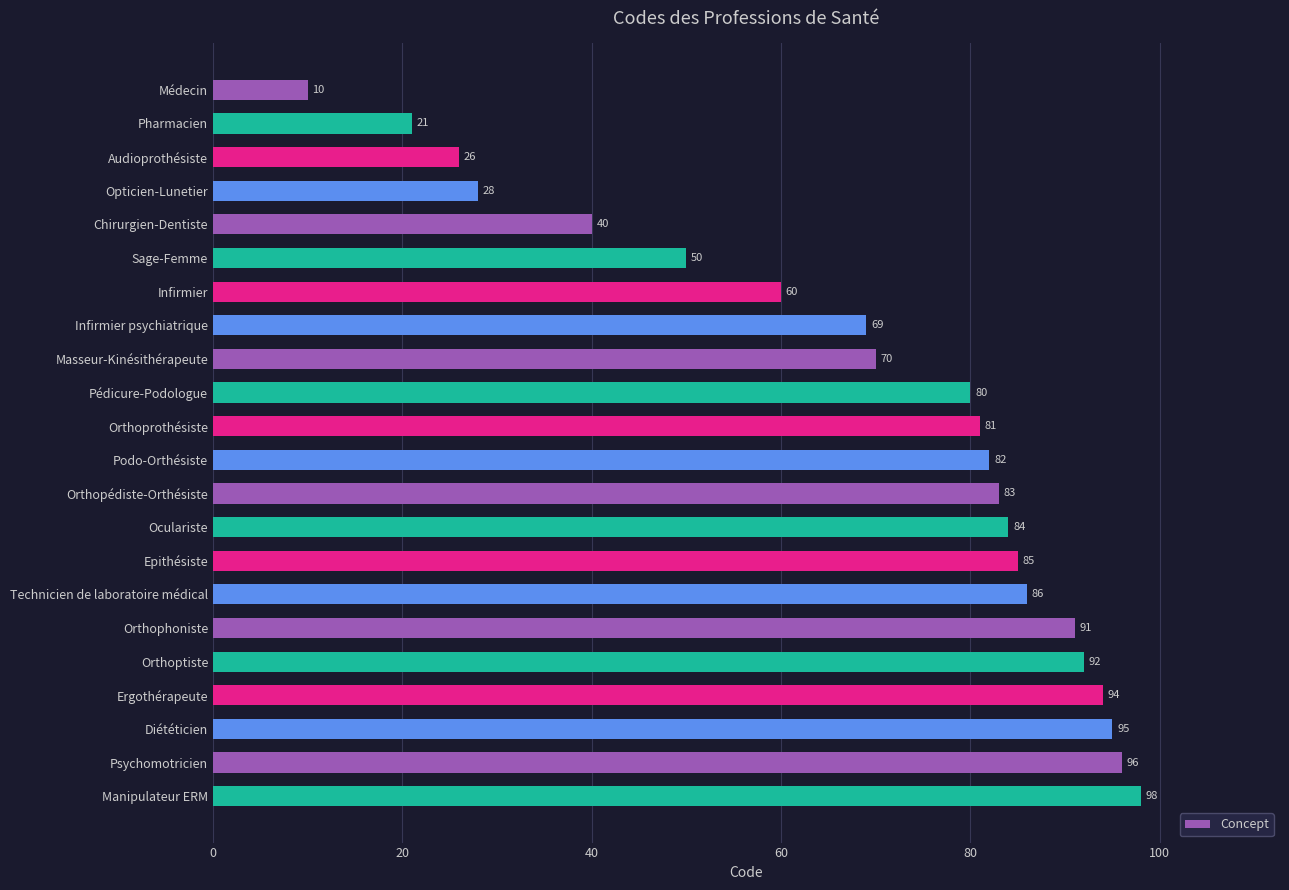

List the labels in order of value, smallest first.

Médecin, Pharmacien, Audioprothésiste, Opticien-Lunetier, Chirurgien-Dentiste, Sage-Femme, Infirmier, Infirmier psychiatrique, Masseur-Kinésithérapeute, Pédicure-Podologue, Orthoprothésiste, Podo-Orthésiste, Orthopédiste-Orthésiste, Oculariste, Epithésiste, Technicien de laboratoire médical, Orthophoniste, Orthoptiste, Ergothérapeute, Diététicien, Psychomotricien, Manipulateur ERM